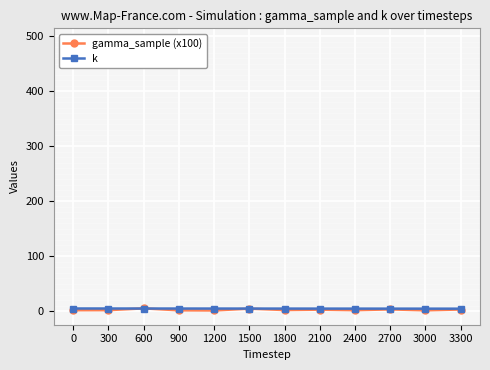

True or false: gamma_sample (x100) has more than 1 interior local peaks.

True